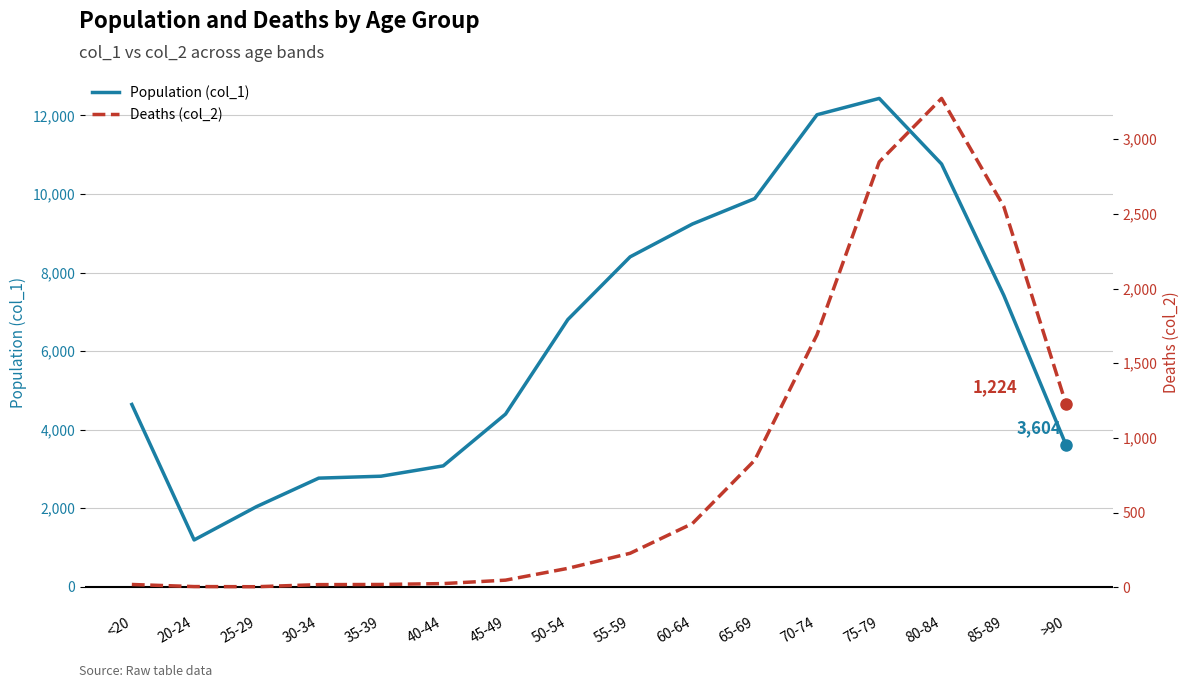

Where does the Deaths (col_2) series first go above 227?

60-64